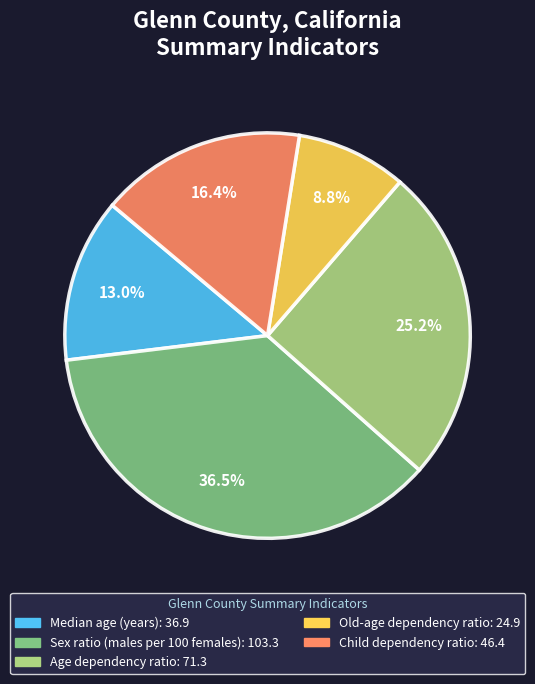

Is Median age (years) the majority of the pie?

No